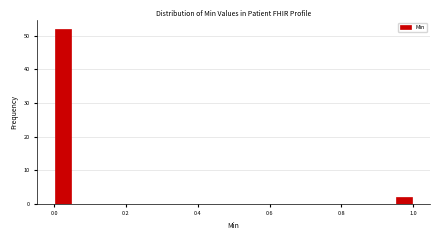

Around what value on the x-axis is the tallest bar? Give the approximate position of its centre, as read against the axis.

0.02